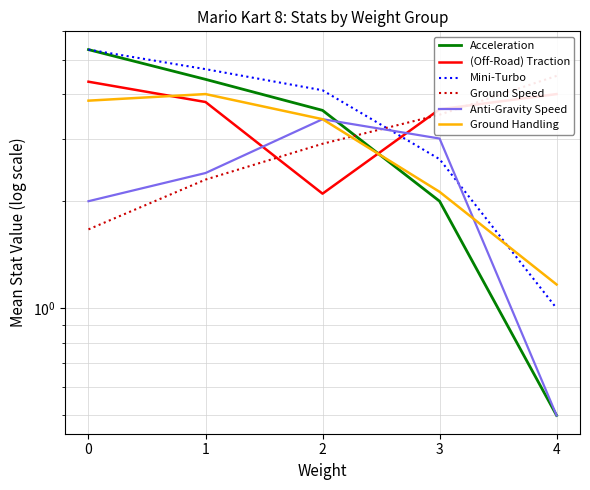

How many values in the Mini-Turbo series exceed 4?

3